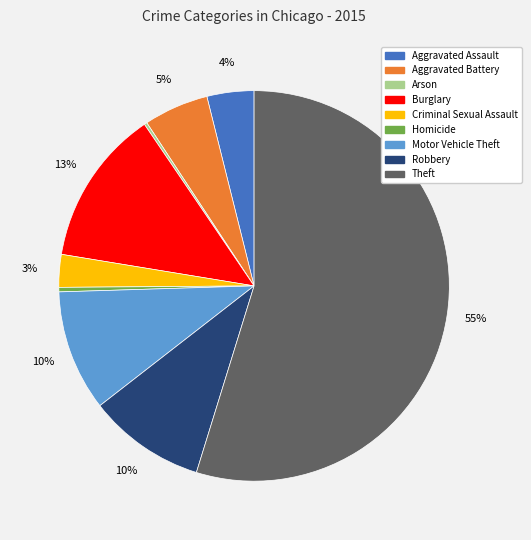

True or false: Homicide accounts for 0% of the total.

True